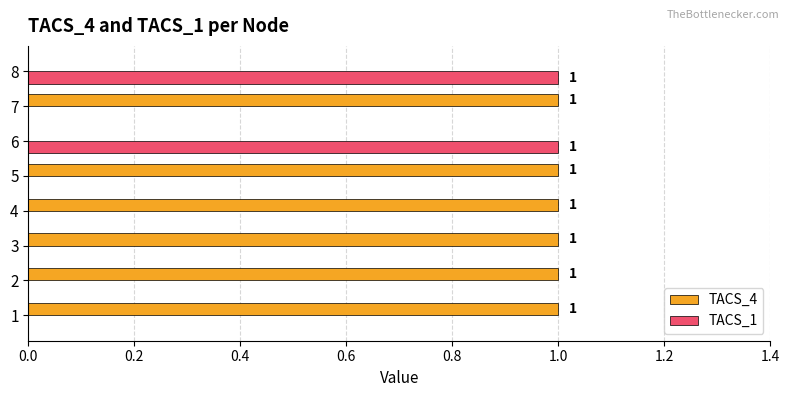

Which series has the largest total across all categories?

TACS_4